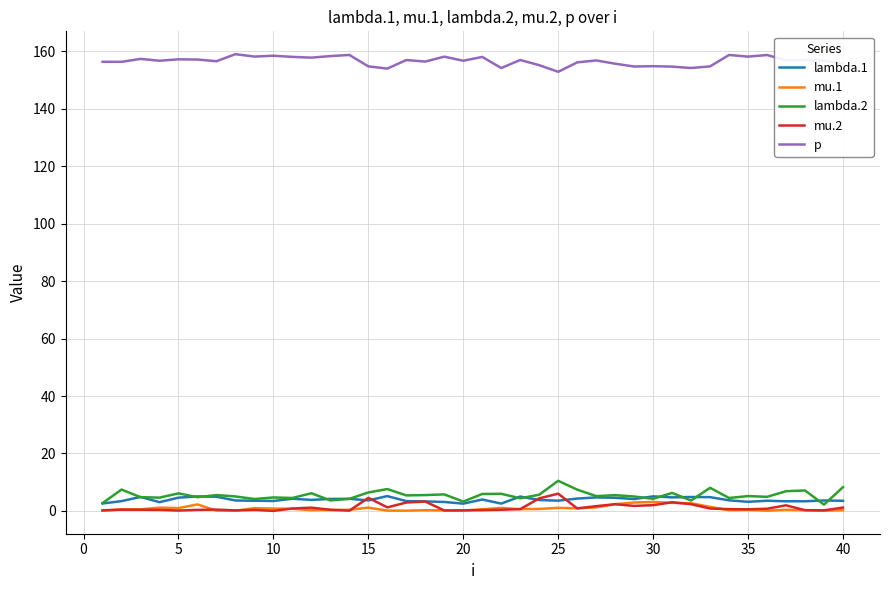

True or false: p and lambda.2 intersect in this chart.

False